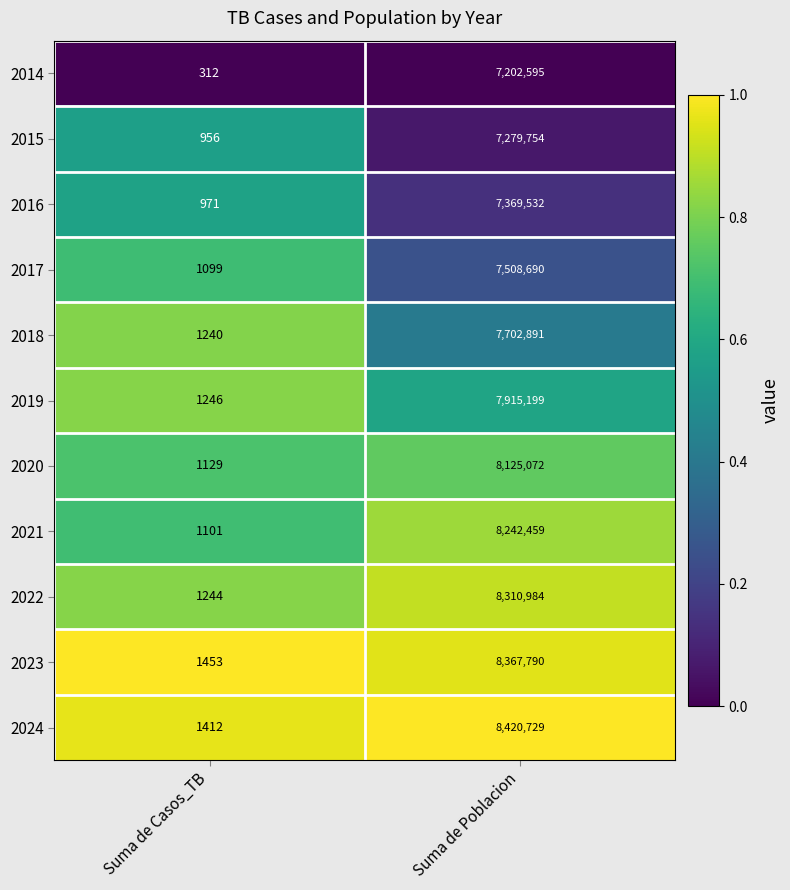

Which series has the largest range (max minus min)?

2024